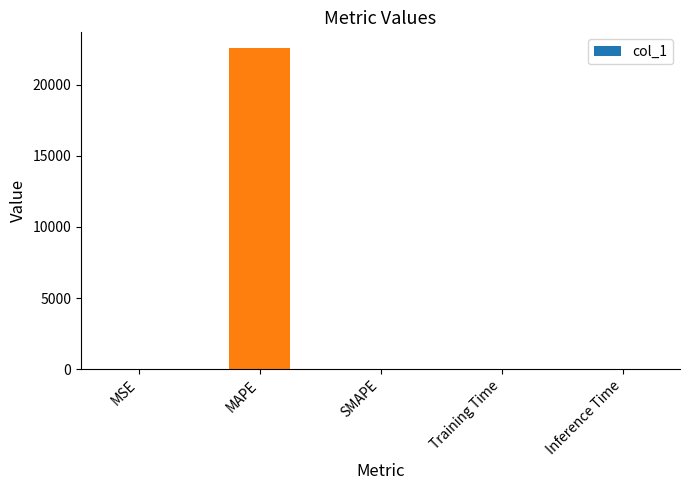

What is the difference between the values at MAPE and SMAPE?

22556.1